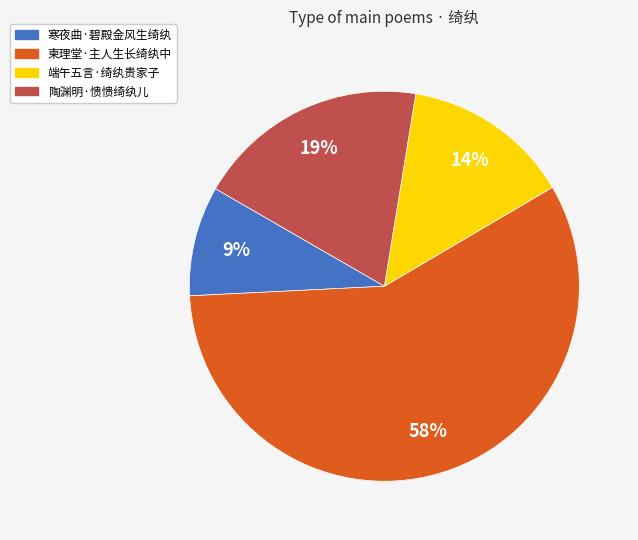

To the nearest percent, what is the combined percentage of 寒夜曲·碧殿金风生绮纨 and 端午五言·绮纨贵家子?

23%